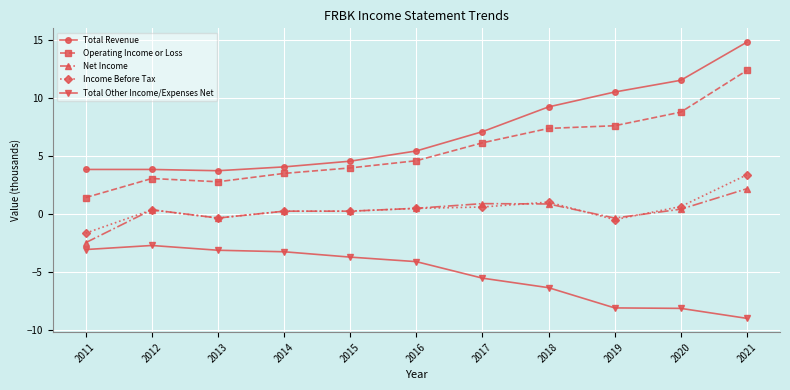

The value of Net Income at 2016 is 0.5. True or false?

True